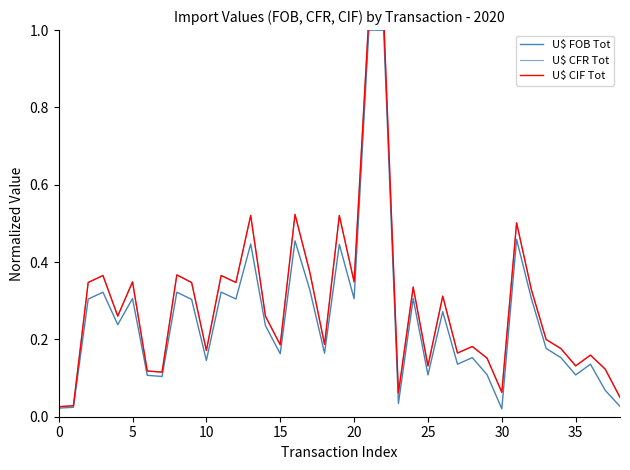

Is it true that U$ FOB Tot equals 0.3 at 17?

True